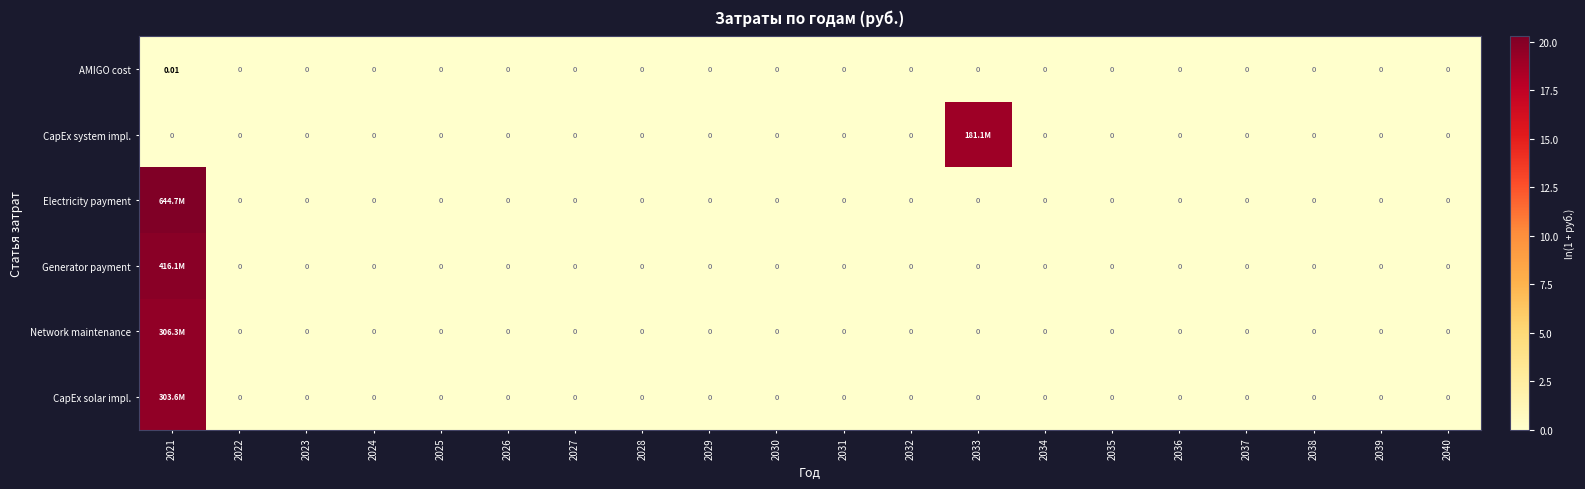

The AMIGO cost series shows 0.0 at 2029. True or false?

True